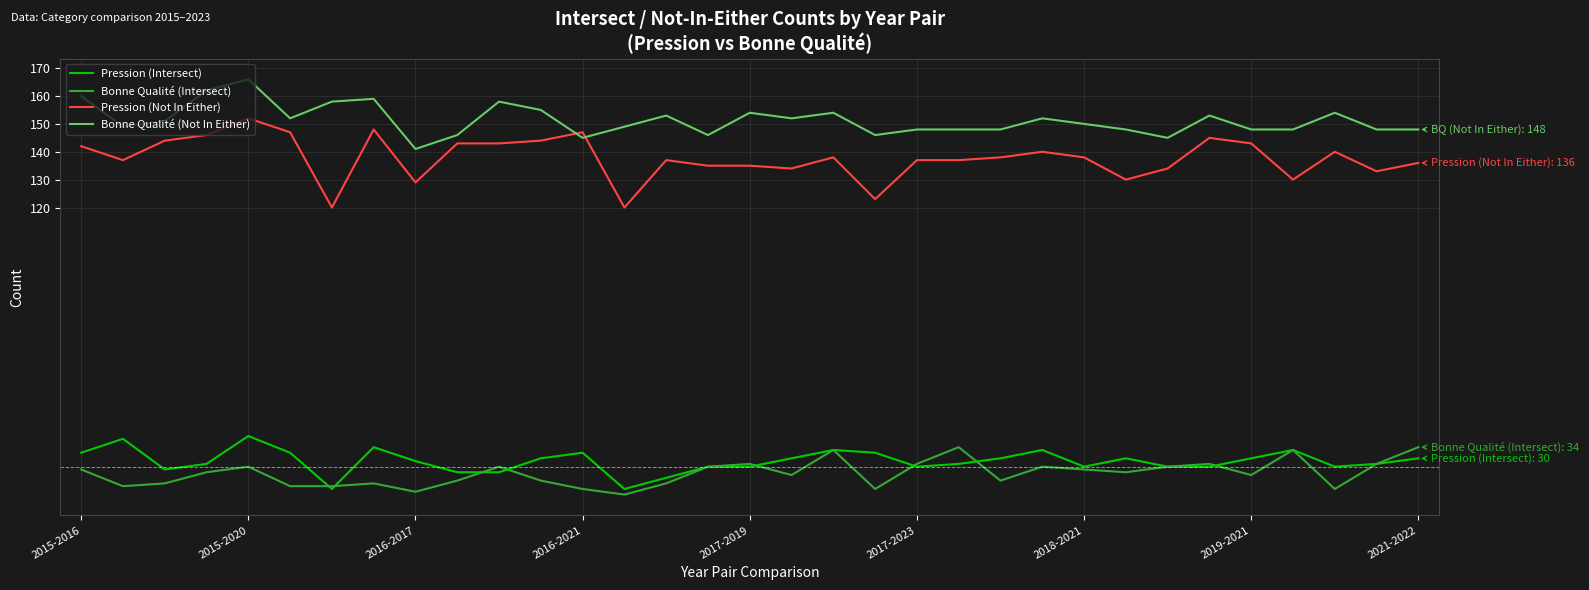

Which series has the largest range (max minus min)?

Pression (Not In Either)